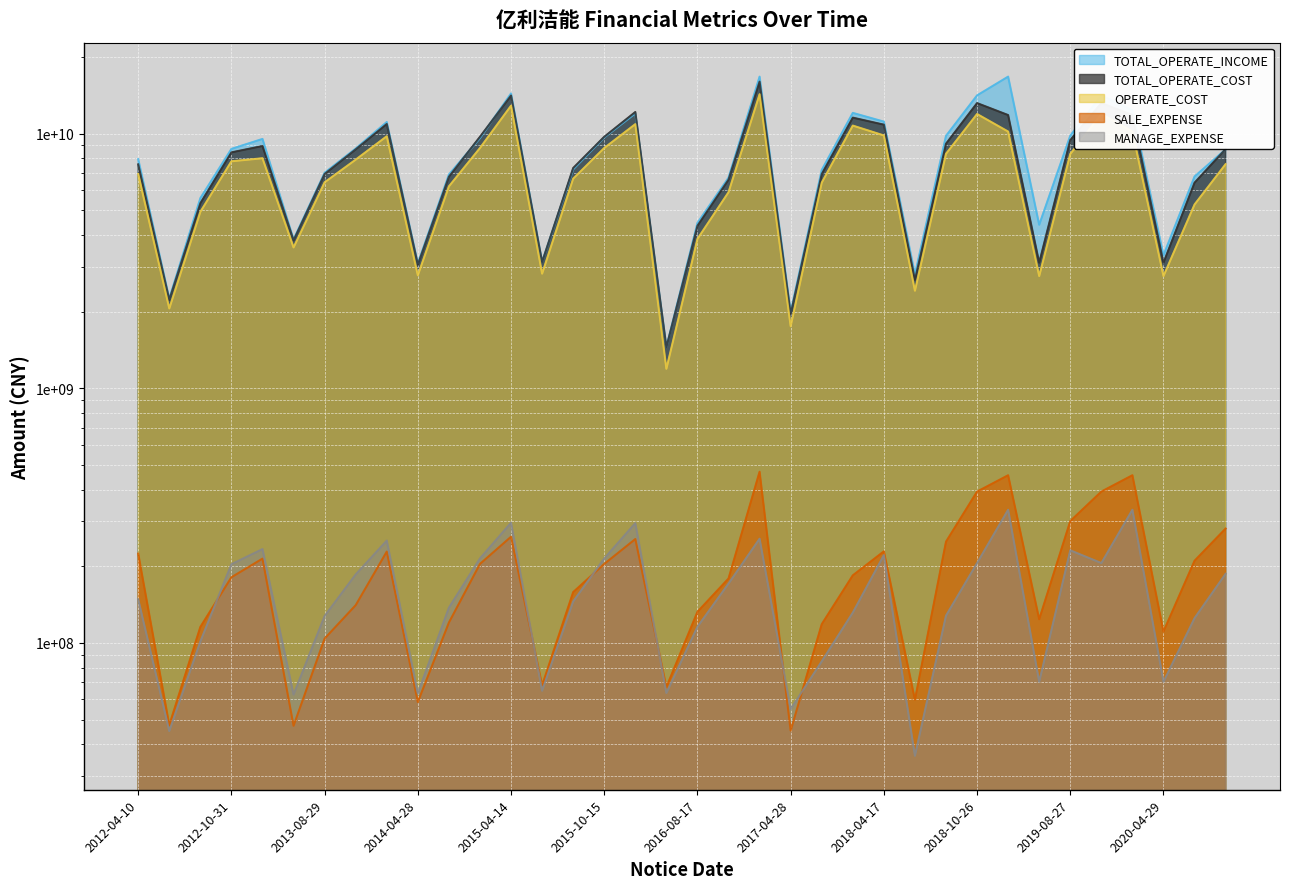

At which label does OPERATE_COST reach its minimum?

2016-04-28